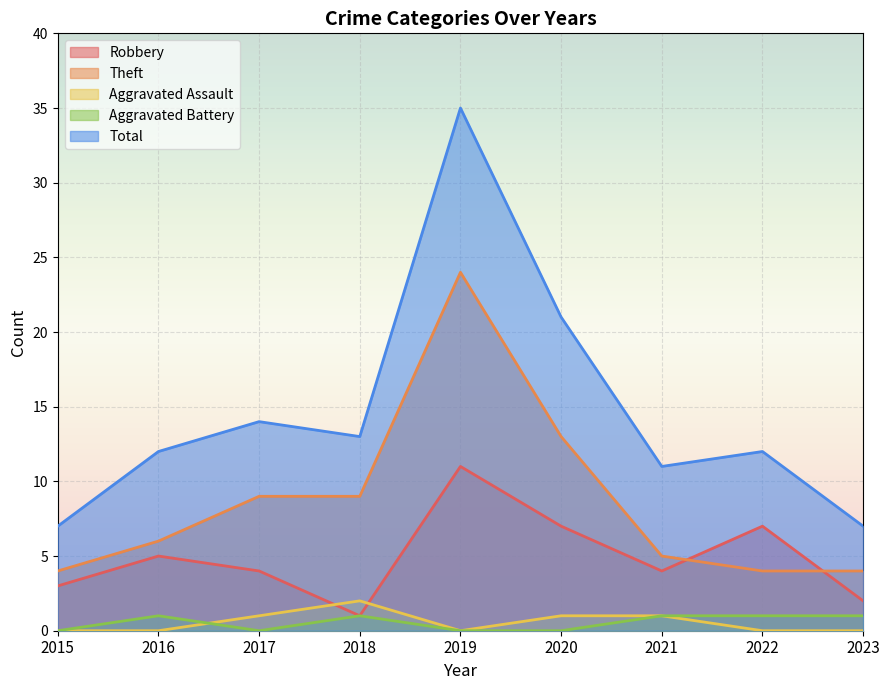

At how many categories does at least one series exceed 0?

9